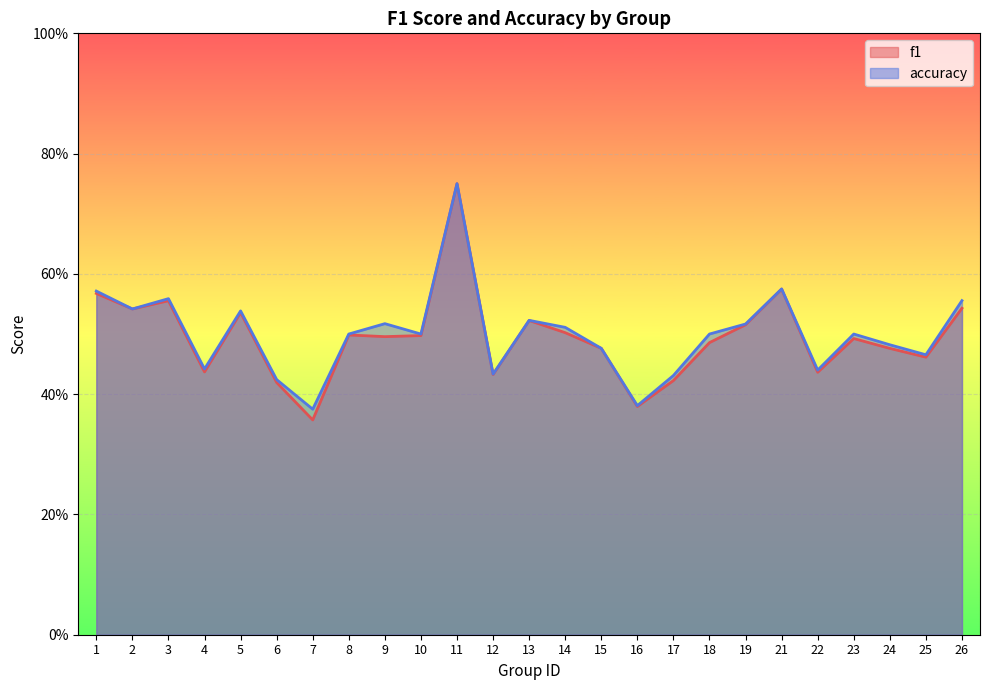

True or false: f1 and accuracy cross at least once.

False